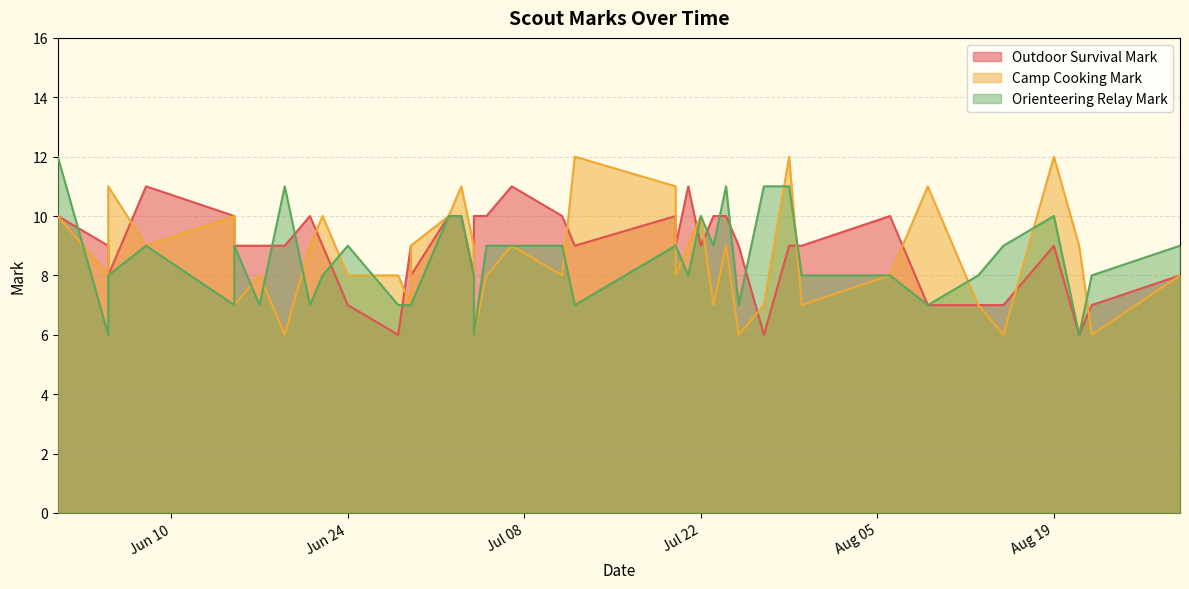

How many lines are shown in the chart?

3